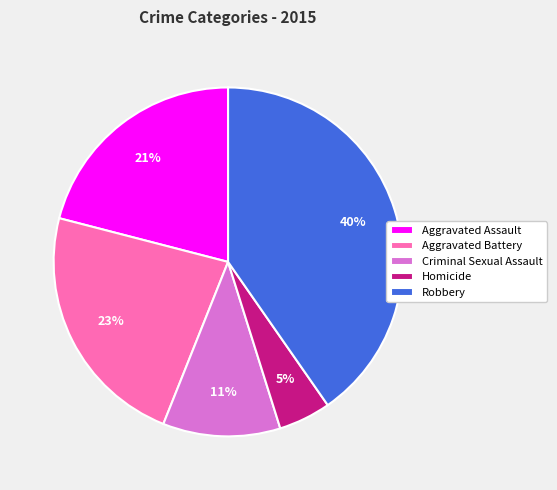

Between Aggravated Battery and Aggravated Assault, which is larger?

Aggravated Battery